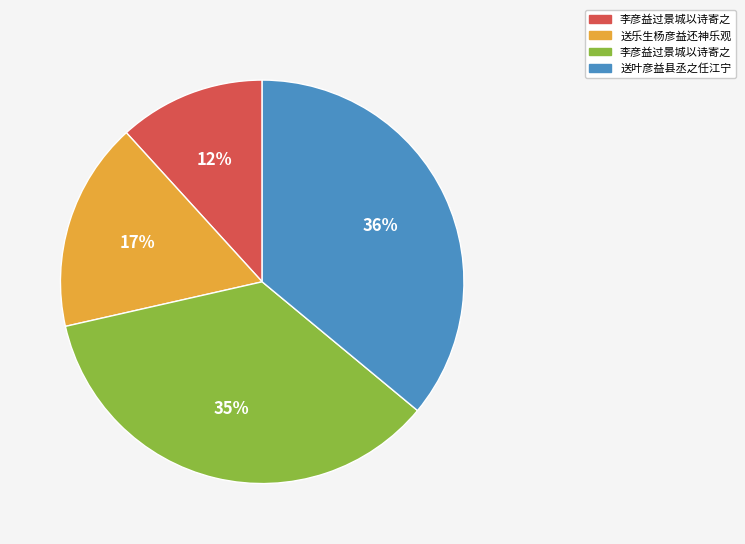

How many segments does this pie chart have?

4